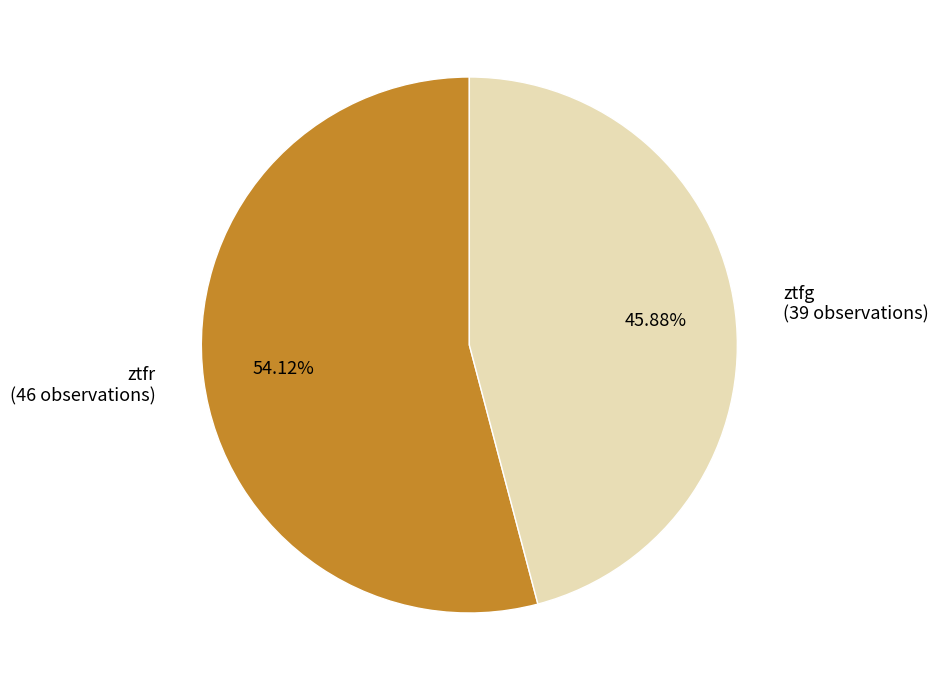

What percentage is NOT represented by ztfg?

54.1%